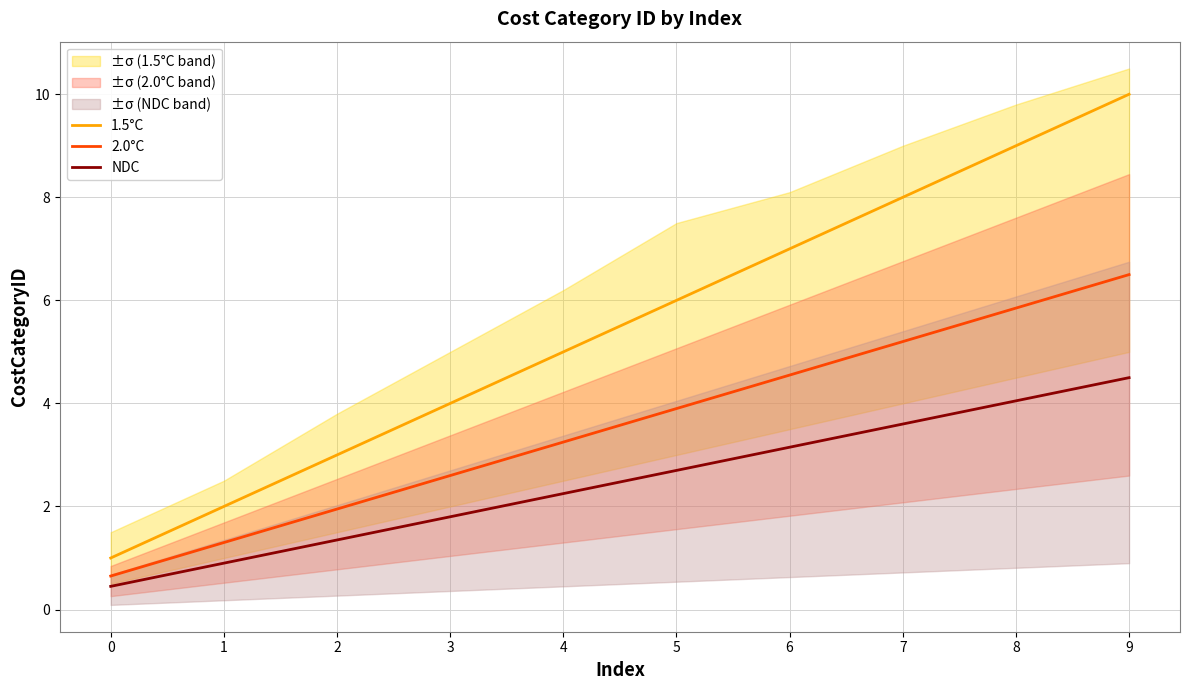

At which category is the sum across all series the highest?

9